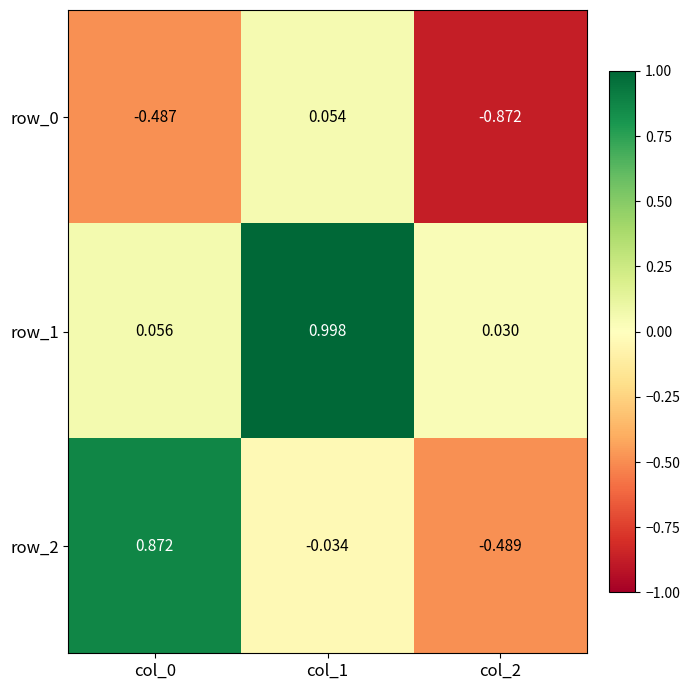

Is the value of row_0 at col_1 greater than the value of row_1 at col_0?

No